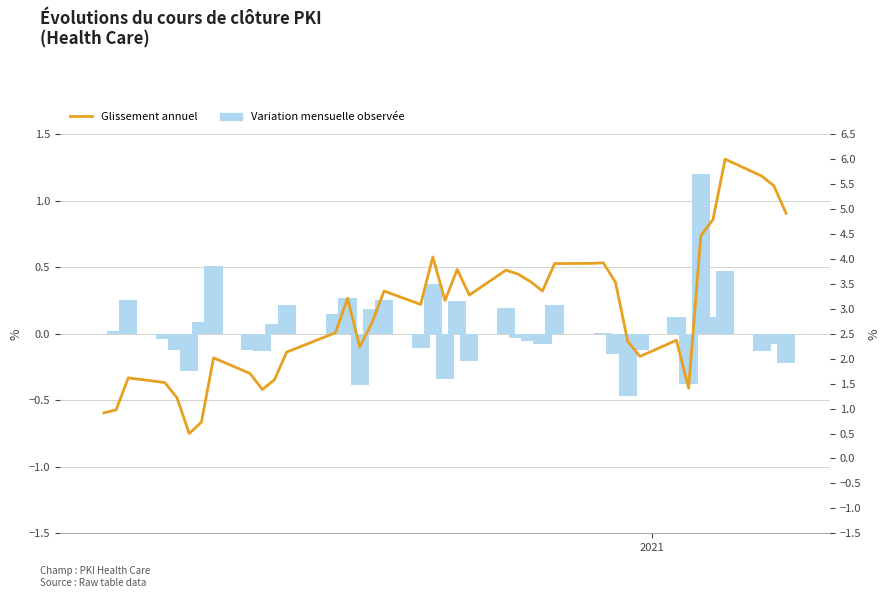

At how many categories does at least one series exceed 0?

40